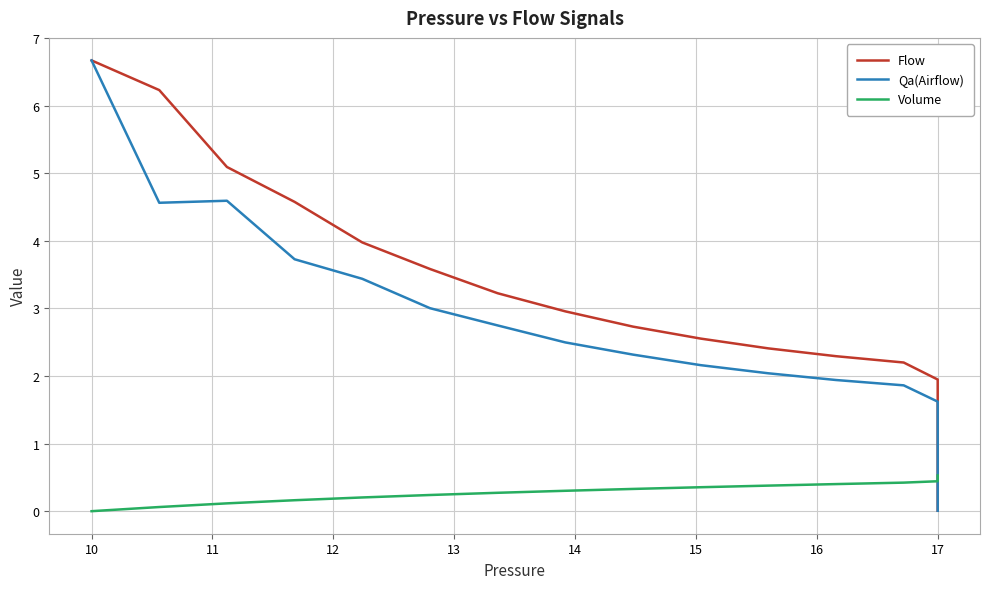

What is the spread (max minus min) of values at 11?

5.0